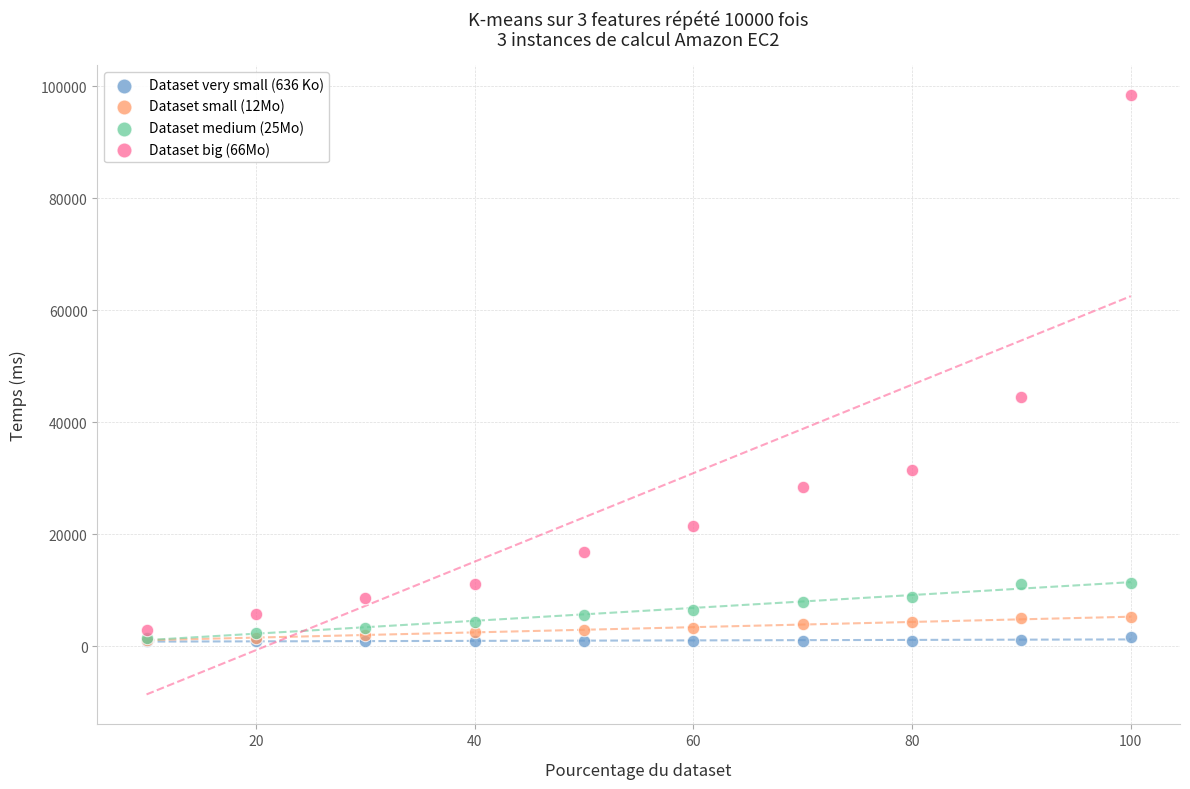

What are all the series names shown in the legend?

Dataset very small (636 Ko), Dataset small (12Mo), Dataset medium (25Mo), Dataset big (66Mo)